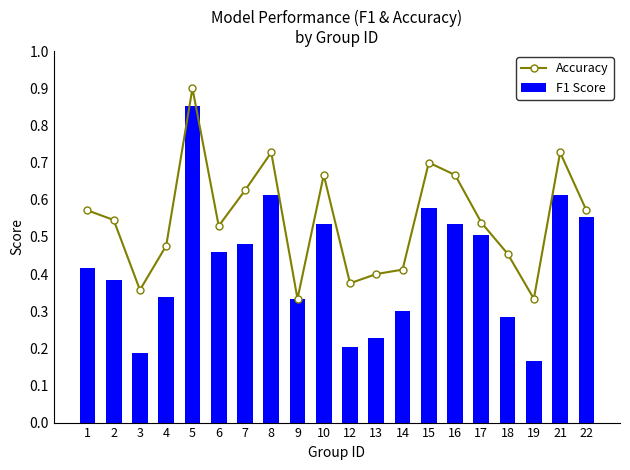

What is the sum of the F1 Score values at 18 and 21?

0.9